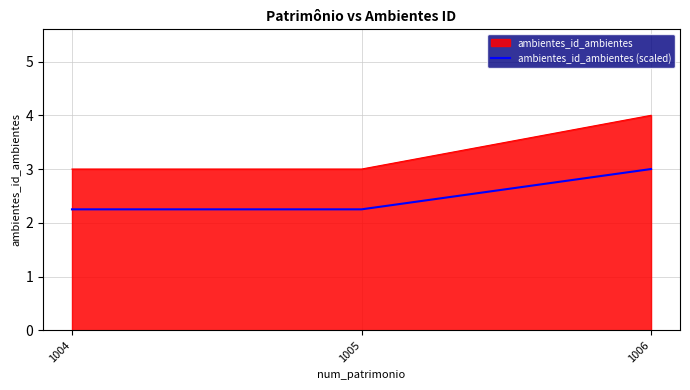

At 1005, list the series in order from smallest to largest.

ambientes_id_ambientes (scaled), ambientes_id_ambientes